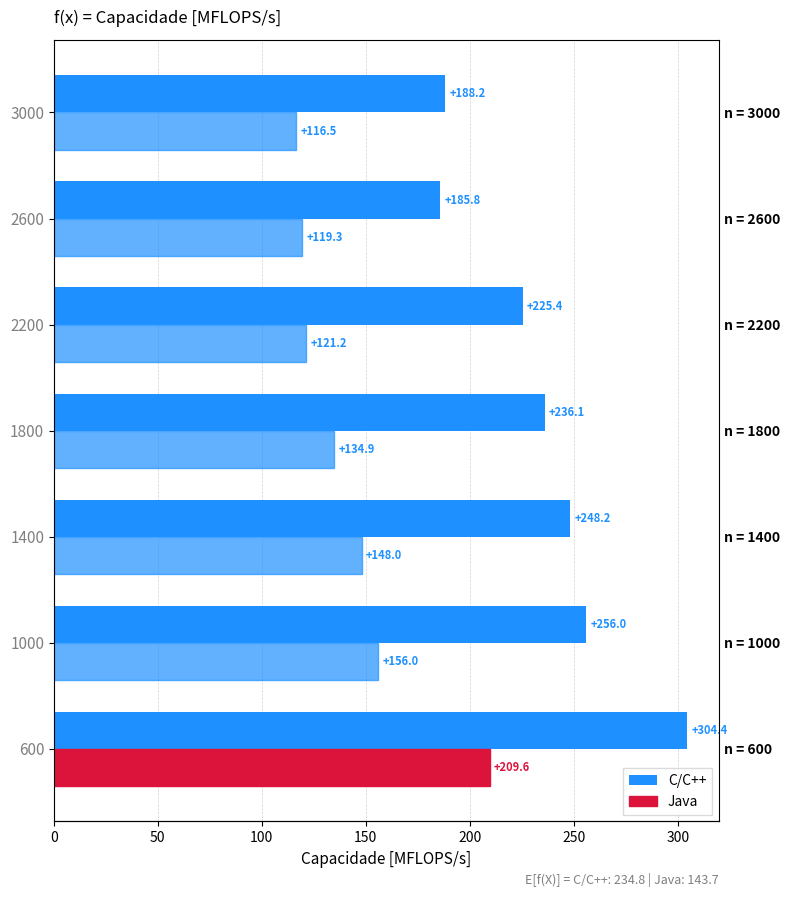

What is the value of the Java bar at the 7th from the left?

116.5